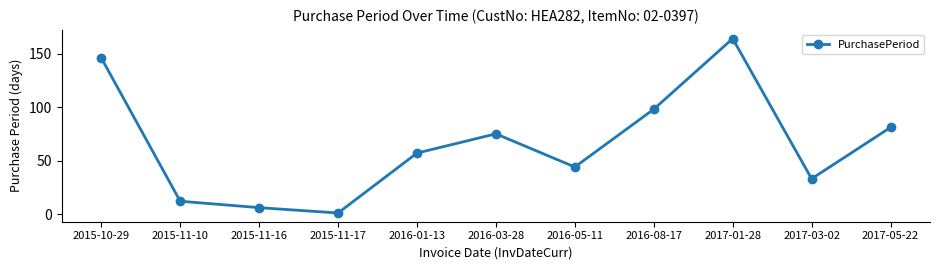

What is the greatest value displayed?

164